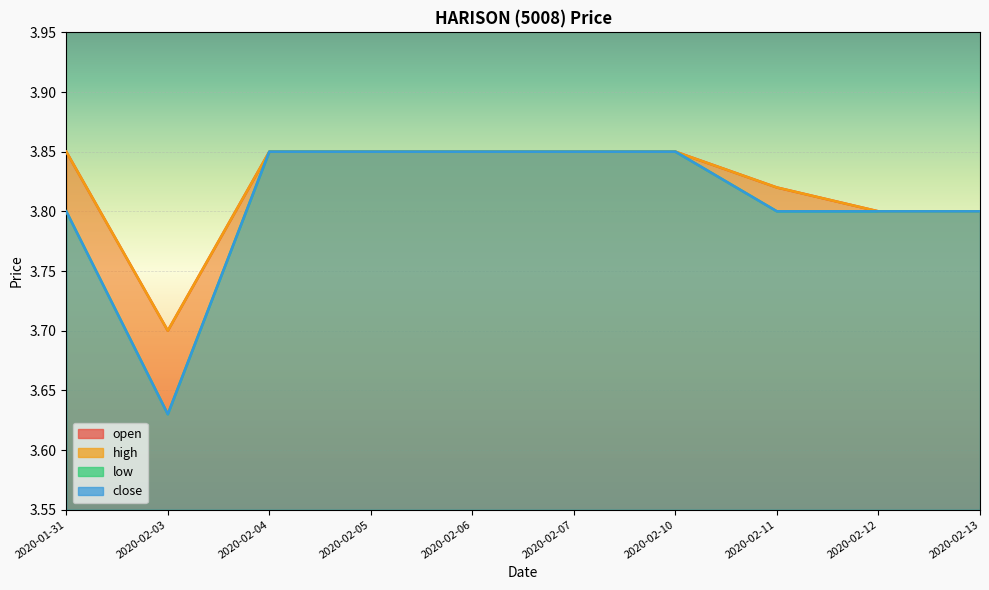

Which category has the highest value in the low series?

2020-02-04